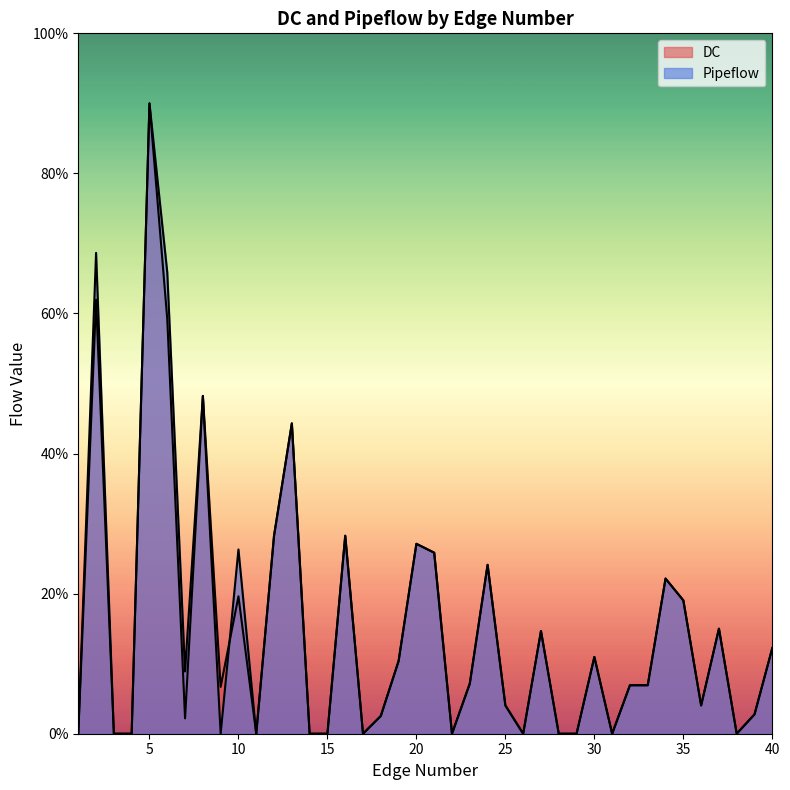

Reading right to left, list all the values displayed in this chart.

DC: 12.2	2.8	0.0	15.0	4.0	19.0	22.2	6.9	6.9	0.0	11.0	0.0	0.0	14.7	0.0	4.0	24.1	7.2	0.0	25.8	27.1	10.4	2.5	0.0	28.3	0.0	0.0	44.3	28.3	0.0	19.6	6.7	48.2	2.2	59.2	90.0	0.0	0.0	62.0	0.0
Pipeflow: 12.2	2.8	0.0	15.0	4.0	19.0	22.2	6.9	6.9	0.0	11.0	0.0	0.0	14.7	0.0	4.0	24.1	7.2	0.0	25.8	27.1	10.4	2.5	0.0	28.3	0.0	0.0	44.3	28.3	0.0	26.3	0.0	48.2	8.9	65.9	90.0	0.0	0.0	68.7	0.0